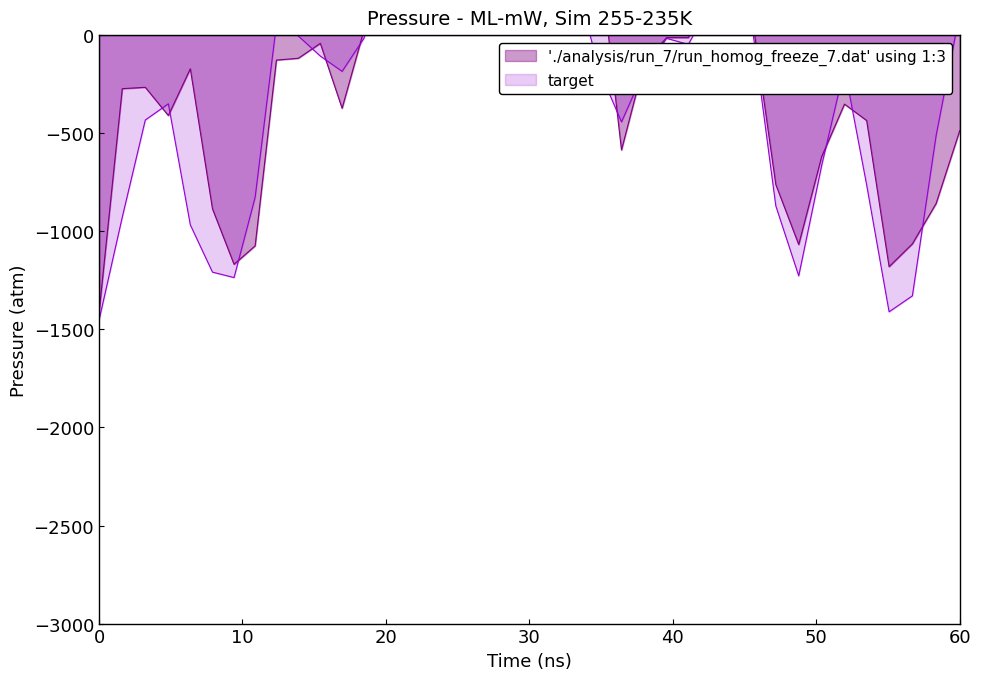

Is the value of prediction at 30 greater than the value of target at 22?

No